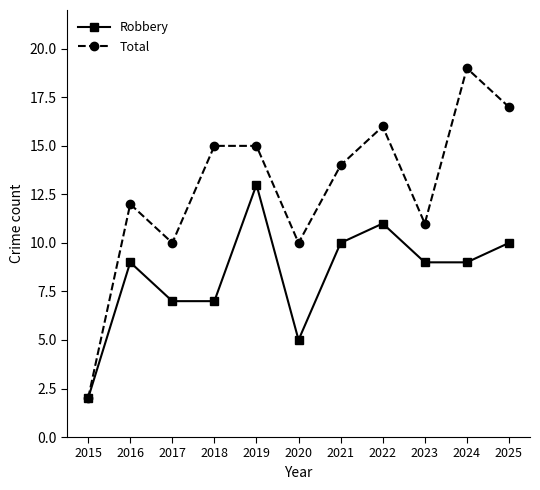

The value of Total at 2015 is 3. True or false?

False